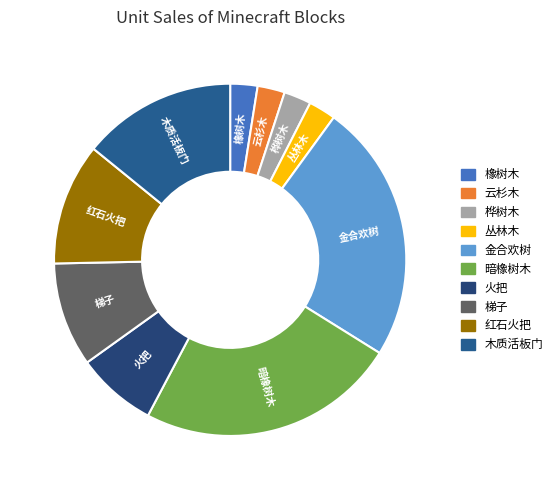

Is the sum of 火把 and 暗橡树木 greater than half?

No